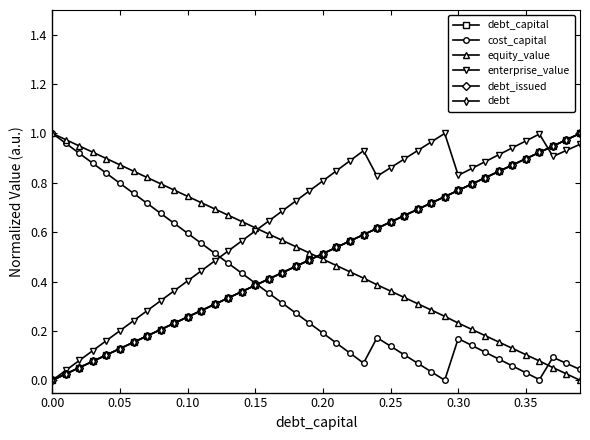

Is this an area chart (filled region under the line)?

No